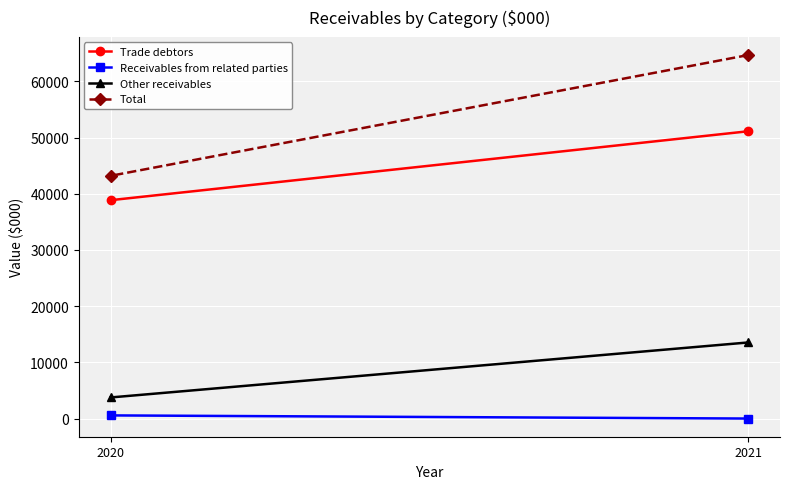

What is the value of the Trade debtors point at the 2nd from the left?

38861